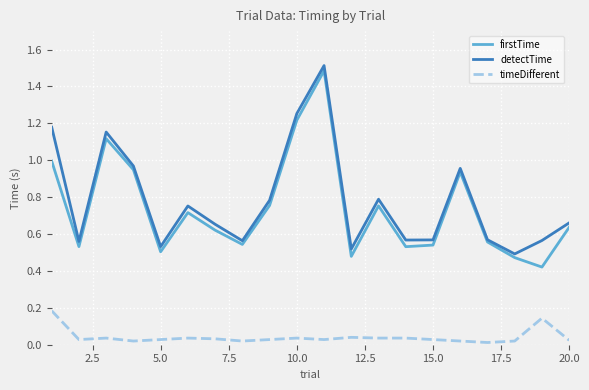

True or false: detectTime and timeDifferent cross at least once.

False